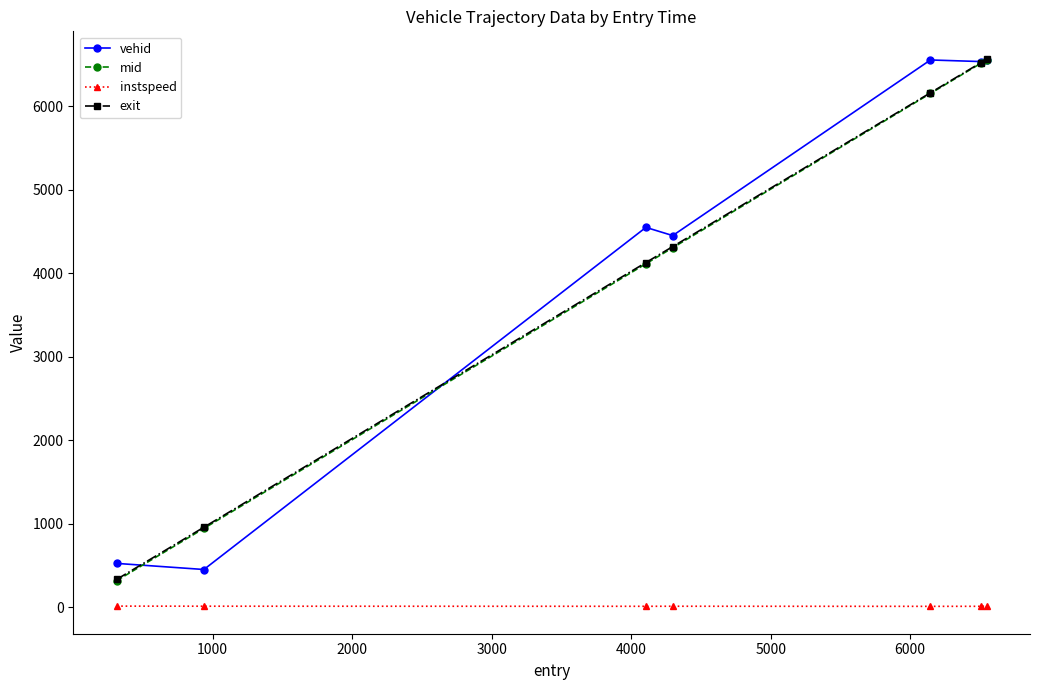

What is the value of the exit point at the 3rd from the left?

4127.0